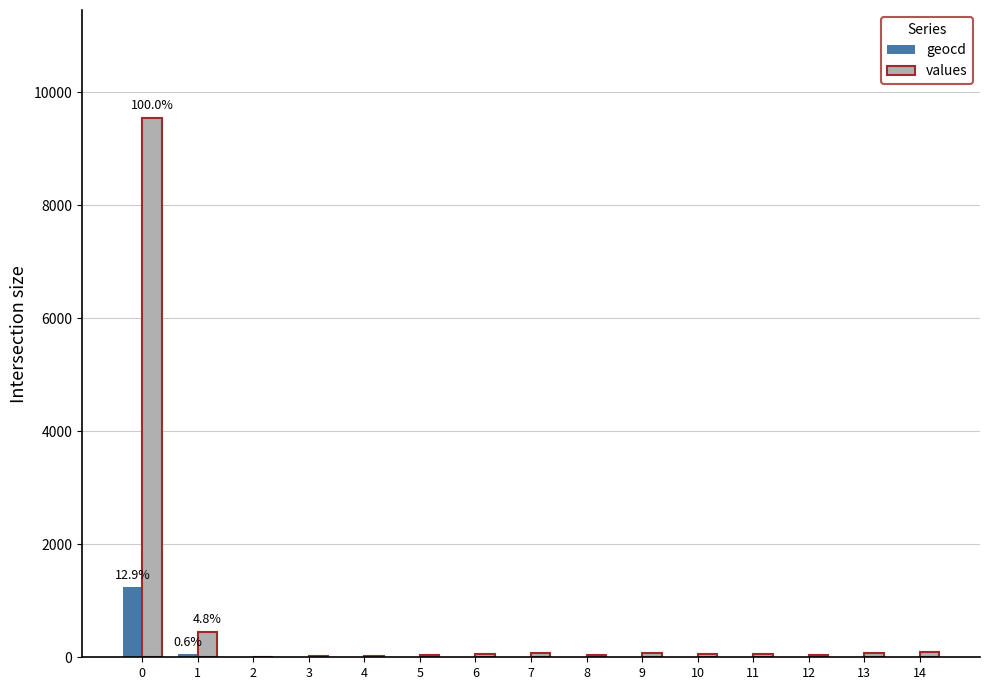

Which series has the largest total across all categories?

values